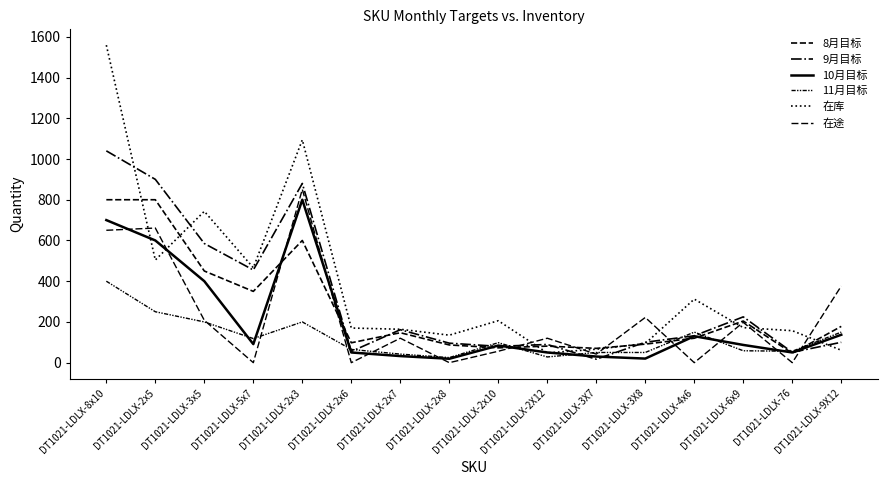

How many lines are shown in the chart?

6